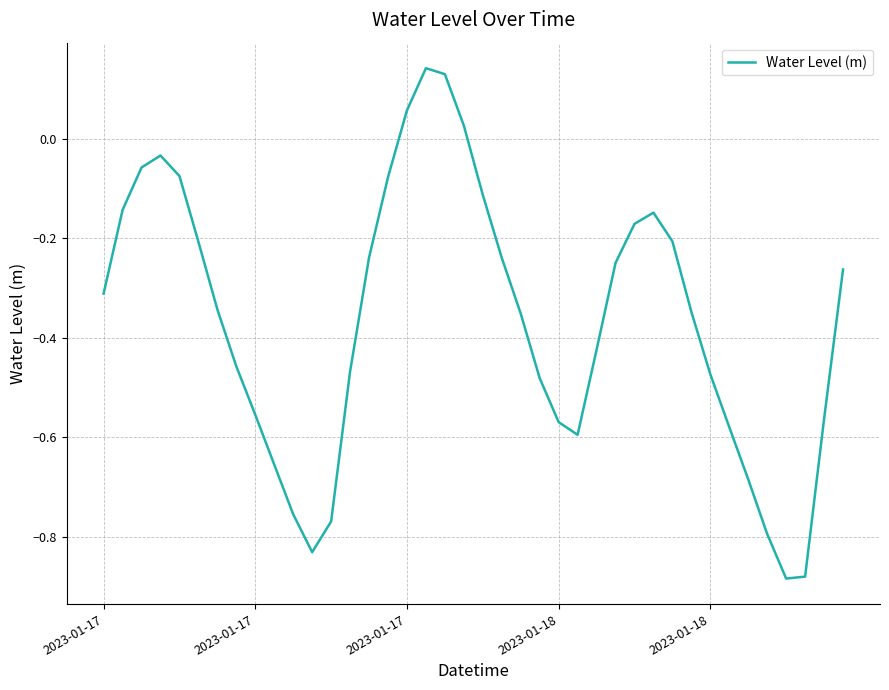

What is the difference between the maximum and minimum values?

1.0